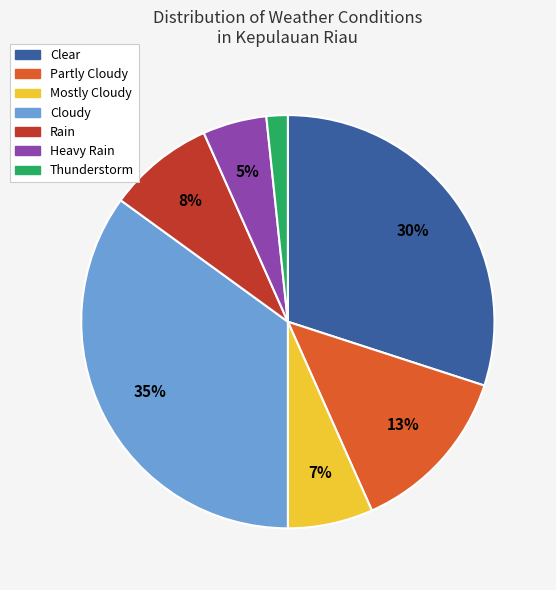

Does any single category account for the majority?

No